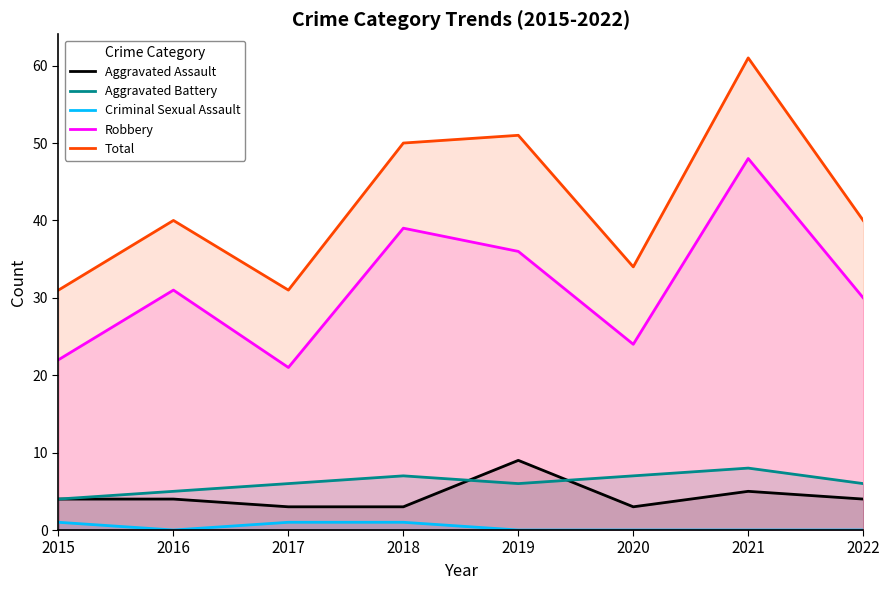

True or false: Aggravated Battery and Robbery cross at least once.

False